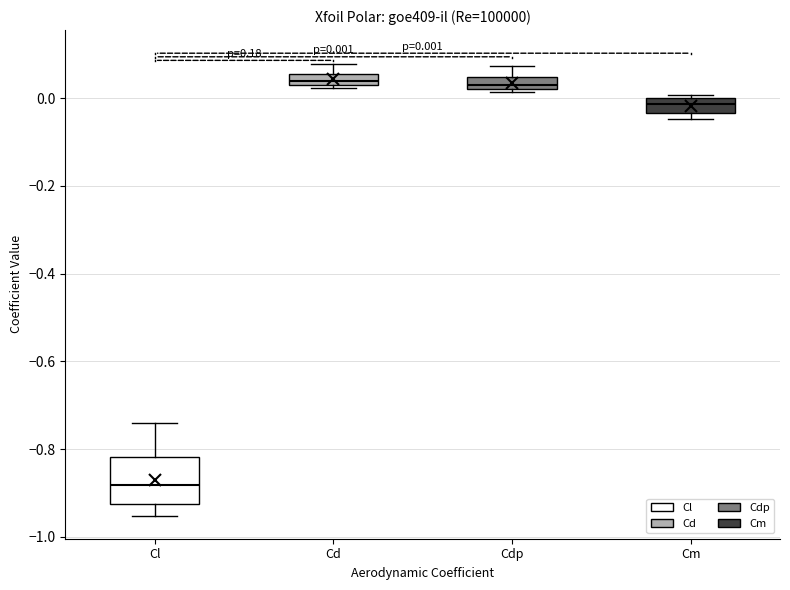

Which box is the tallest, from its lower edge to its upper edge?

Cl